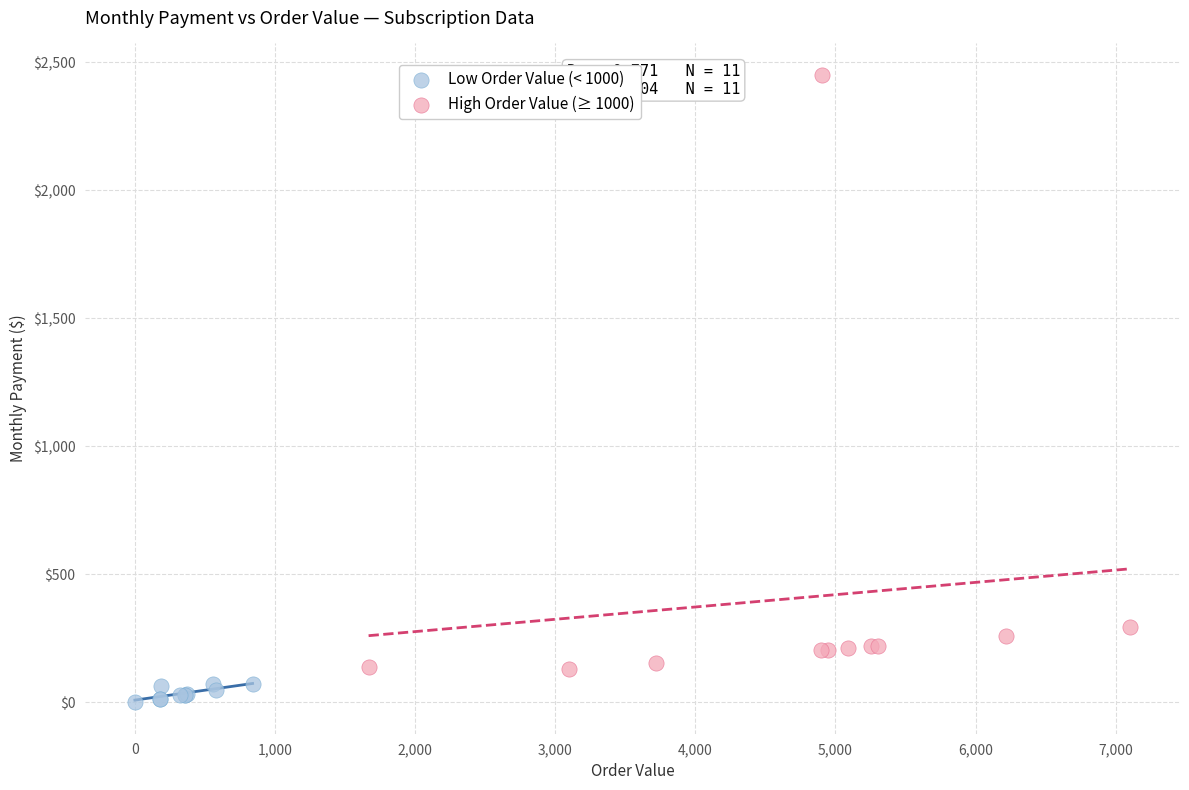

Which series has the largest Y range (max minus min)?

High Order Value (≥ 1000)